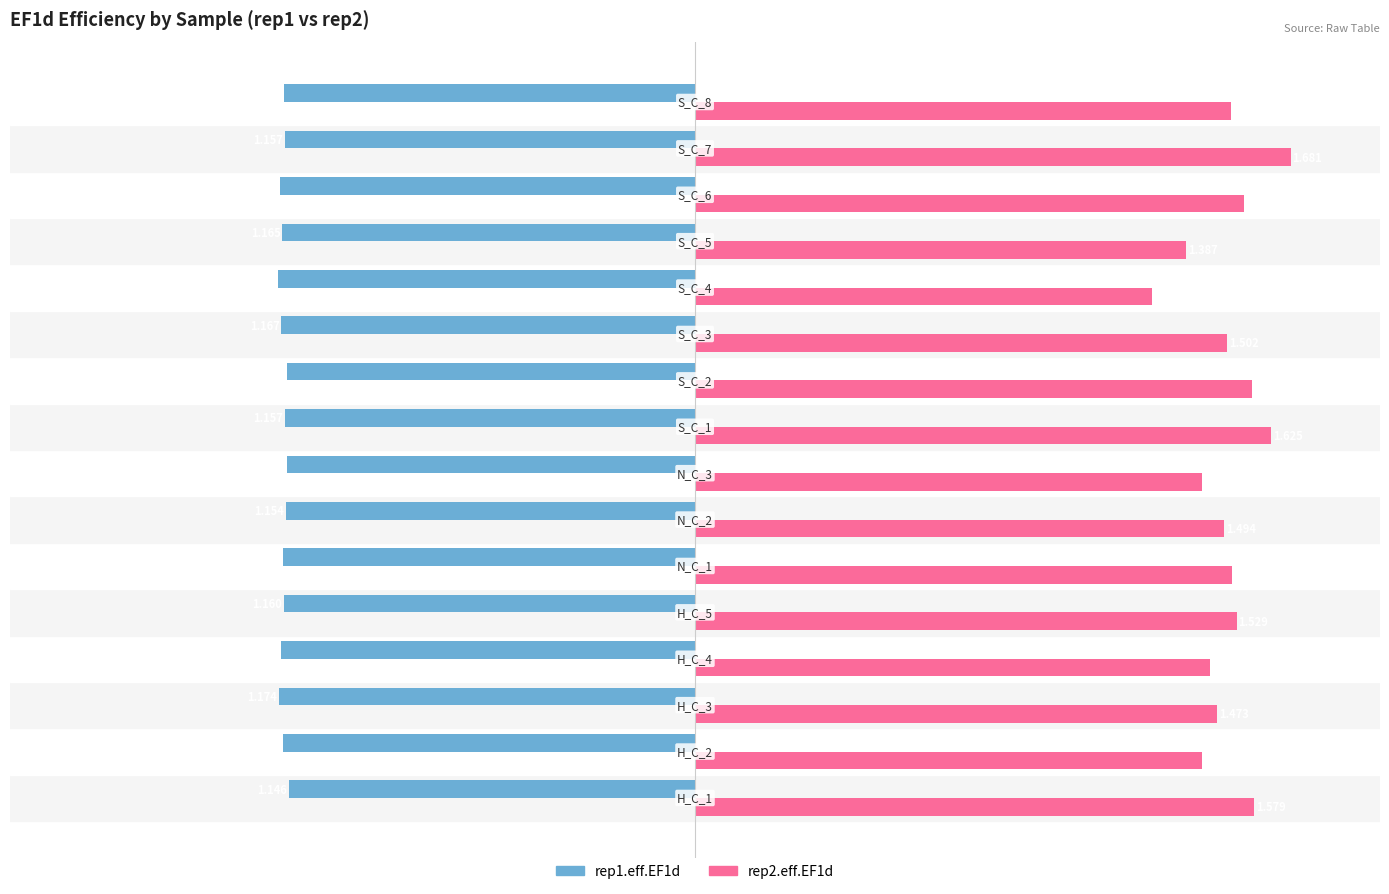

Reading right to left, extract all data points from this chart.

rep1.eff.EF1d: -1.2	-1.2	-1.2	-1.2	-1.2	-1.2	-1.2	-1.2	-1.2	-1.2	-1.2	-1.2	-1.2	-1.2	-1.2	-1.1
rep2.eff.EF1d: 1.5	1.7	1.5	1.4	1.3	1.5	1.6	1.6	1.4	1.5	1.5	1.5	1.5	1.5	1.4	1.6